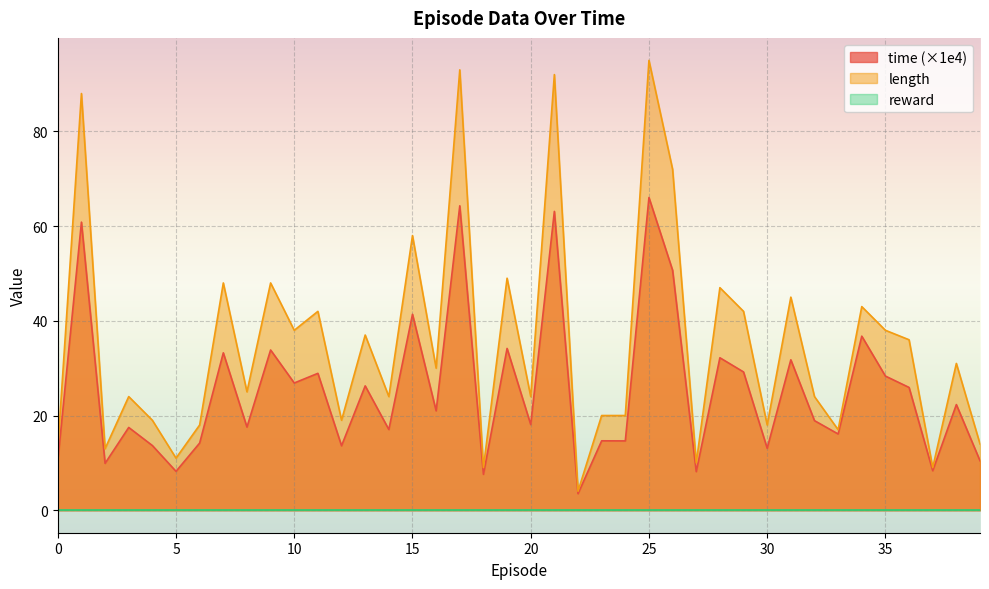

Which label corresponds to the largest value in the chart?

25